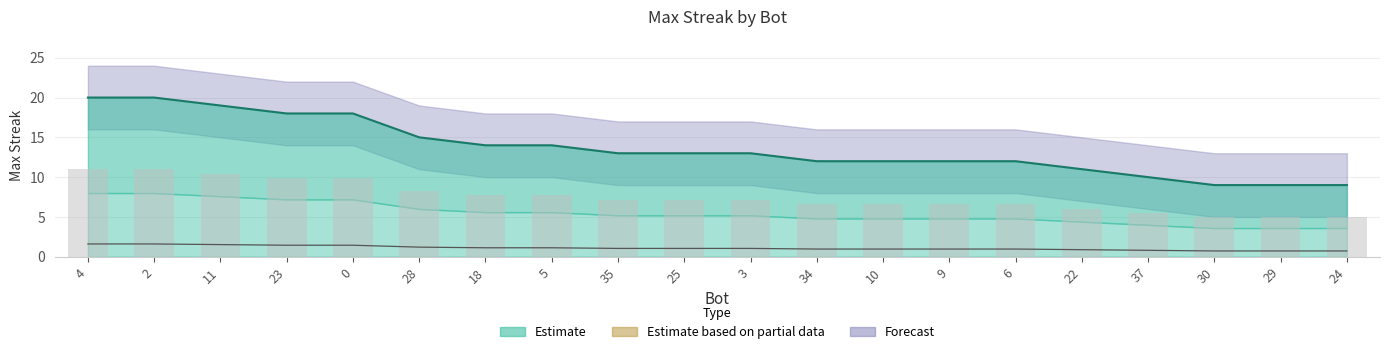

Reading left to right, what are all the values shown in this chart?

maxStreak (line): 4=20.0	2=20.0	11=19.0	23=18.0	0=18.0	28=15.0	18=14.0	5=14.0	35=13.0	25=13.0	3=13.0	34=12.0	10=12.0	9=12.0	6=12.0	22=11.0	37=10.0	30=9.0	29=9.0	24=9.0
Baseline: 4=1.6	2=1.6	11=1.5	23=1.4	0=1.4	28=1.2	18=1.1	5=1.1	35=1.0	25=1.0	3=1.0	34=1.0	10=1.0	9=1.0	6=1.0	22=0.9	37=0.8	30=0.7	29=0.7	24=0.7
Bar reference: 4=11.0	2=11.0	11=10.5	23=9.9	0=9.9	28=8.2	18=7.7	5=7.7	35=7.2	25=7.2	3=7.2	34=6.6	10=6.6	9=6.6	6=6.6	22=6.1	37=5.5	30=5.0	29=5.0	24=5.0